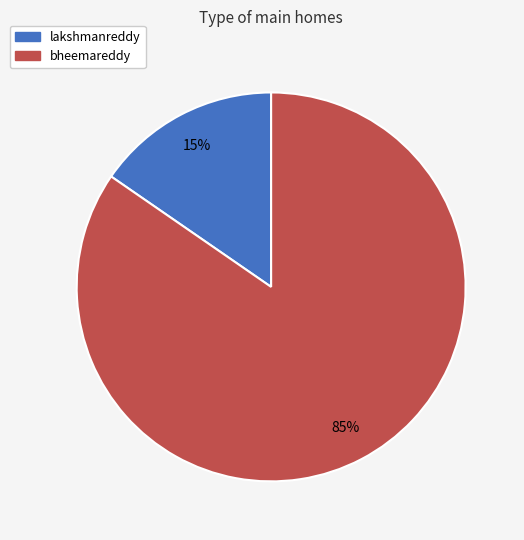

Rank the categories by value from highest to lowest.

bheemareddy, lakshmanreddy